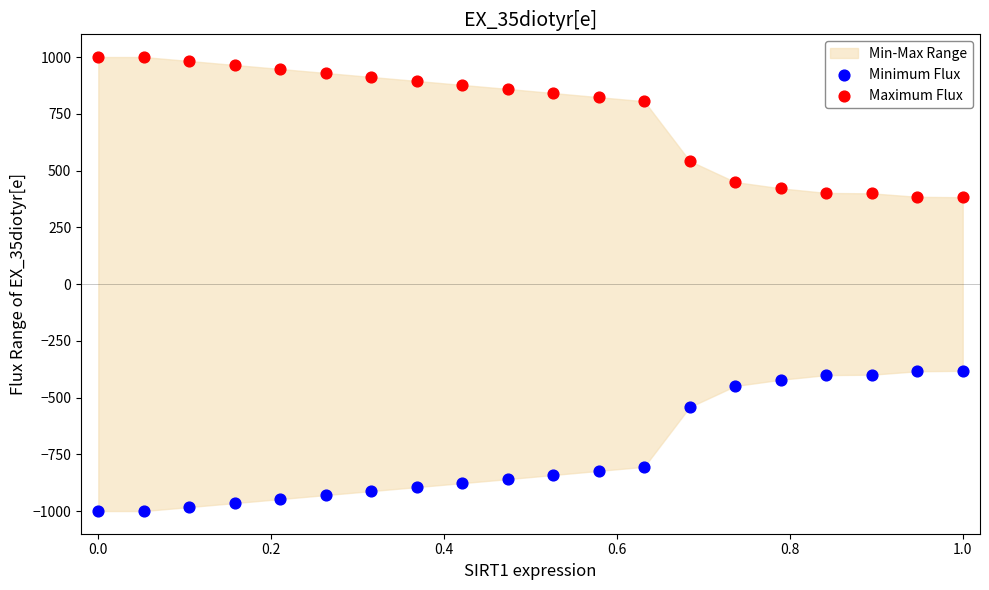

Which series contains the lowest Y value?

Minimum Flux